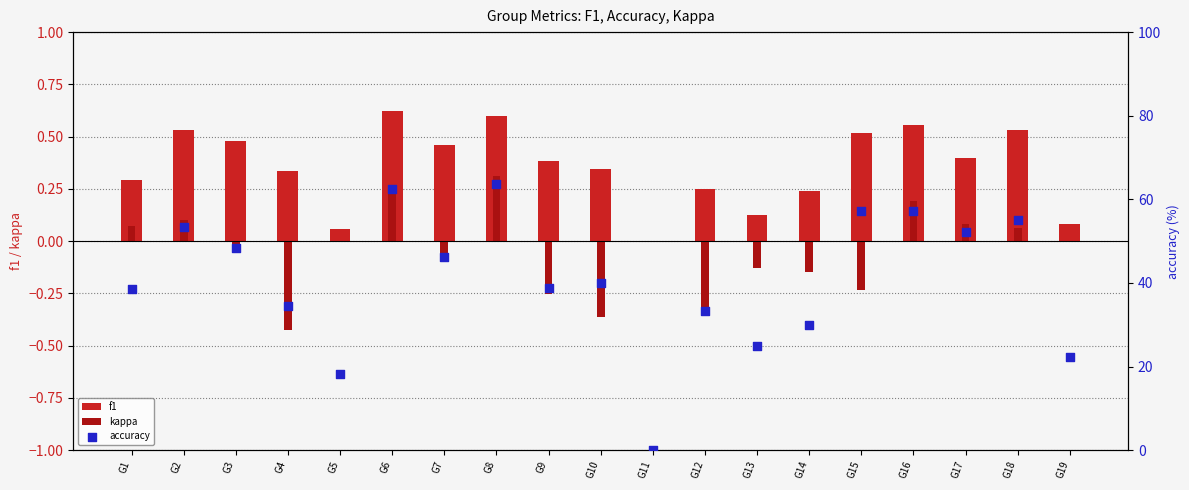

Is the value of kappa at G8 greater than the value of f1 at G16?

No